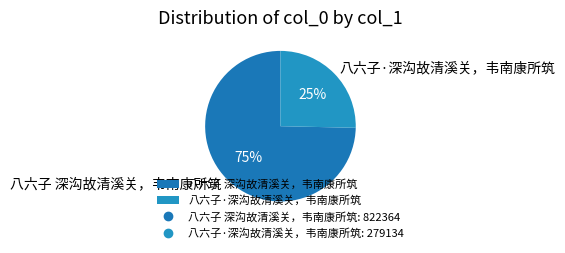

To the nearest percent, what is the combined percentage of 八六子 深沟故清溪关，韦南康所筑 and 八六子·深沟故清溪关，韦南康所筑?

100%